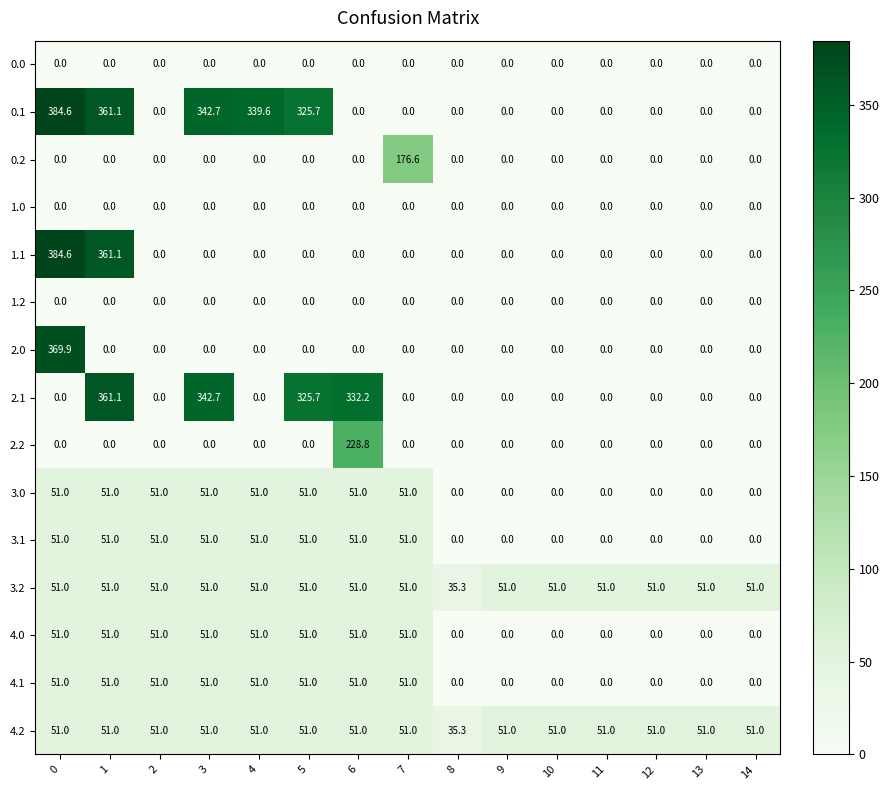

What is the maximum value for 3.1?

51.0